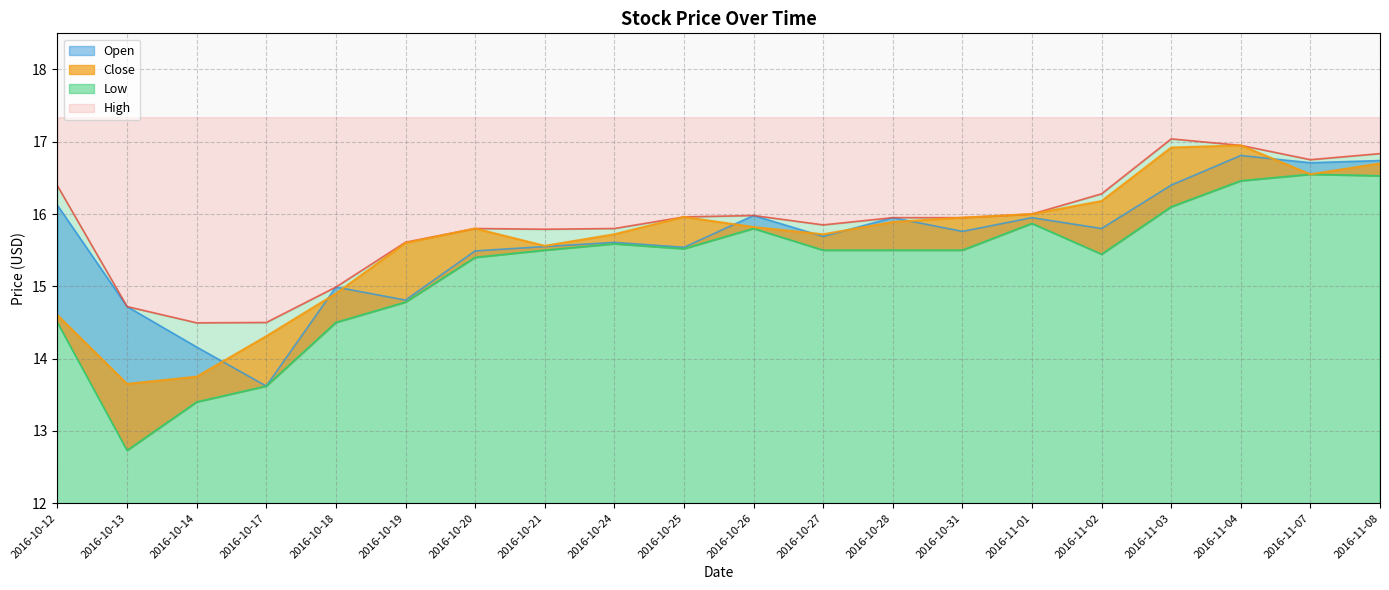

What is the spread (max minus min) of values at 2016-11-07?

0.2